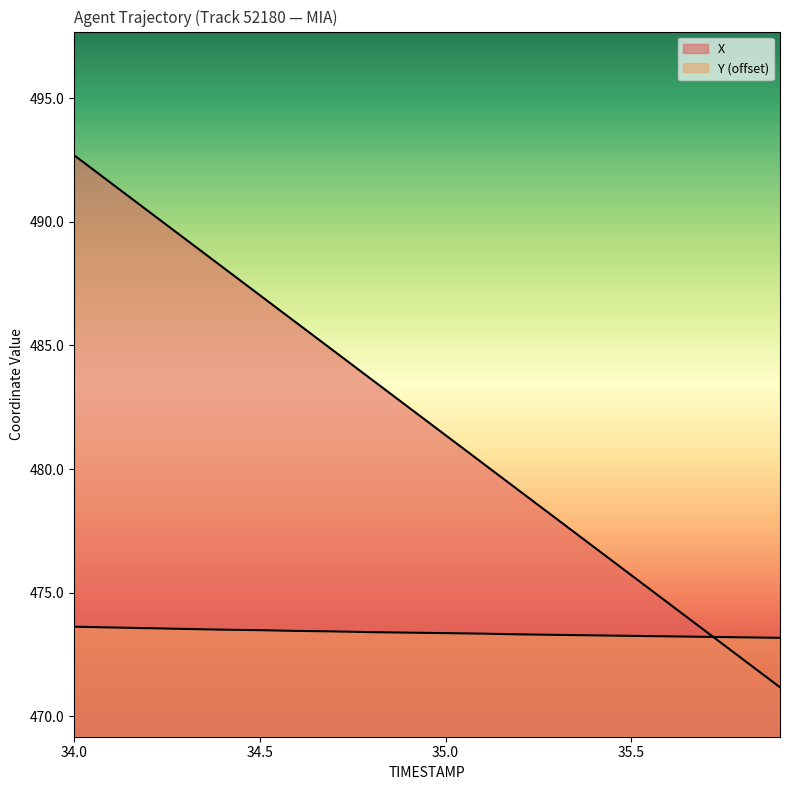

Is the value of X at 34.0 greater than the value of Y at 35.1?

Yes